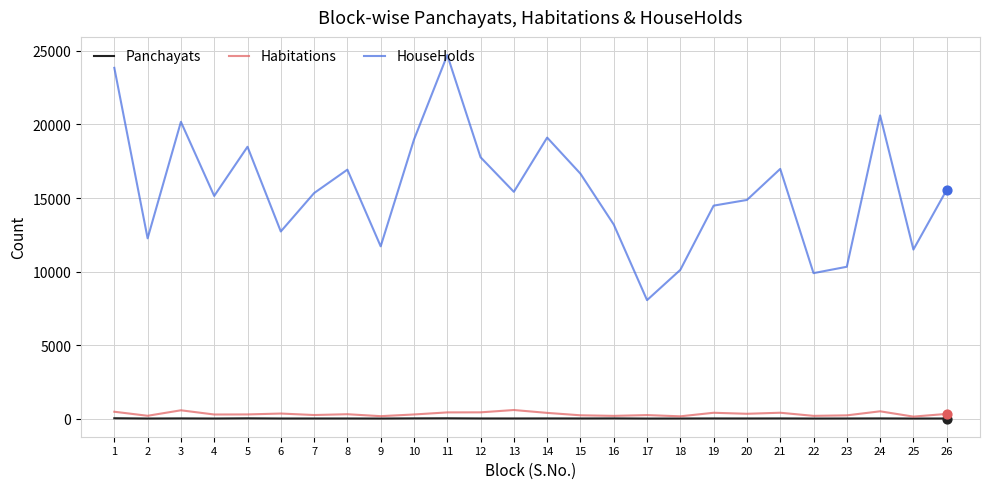

At which category is the sum across all series the highest?

11